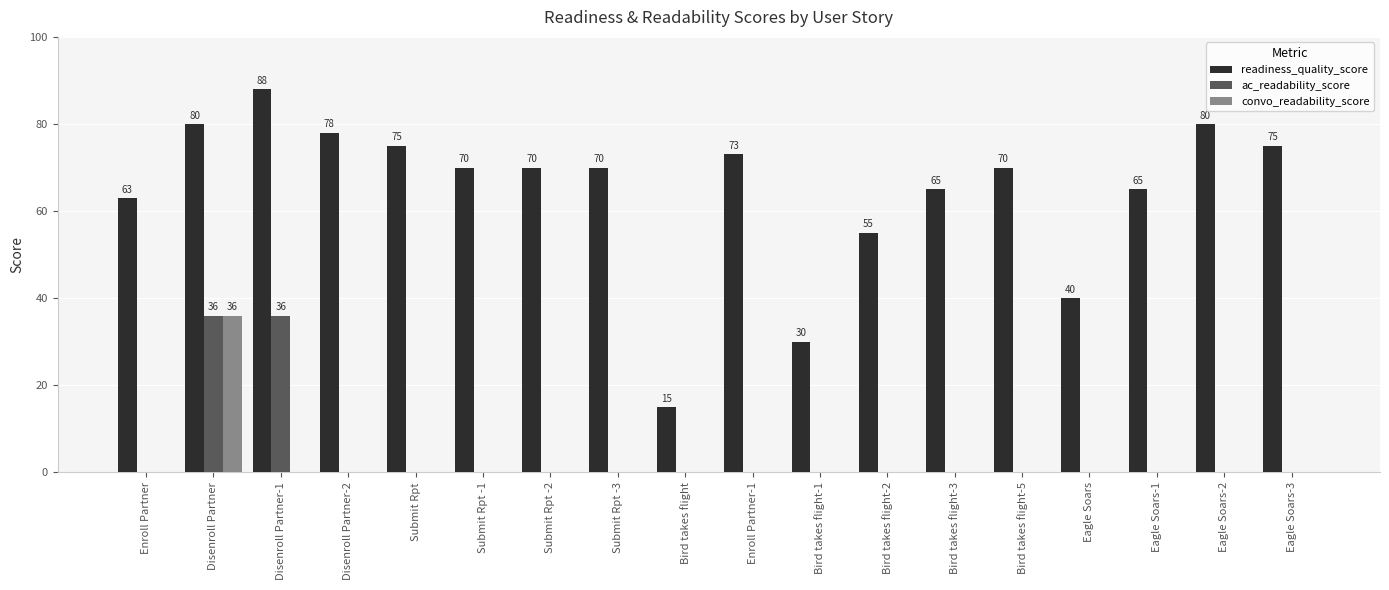

Is it true that convo_readability_score equals -12 at Bird takes flight-5?

False